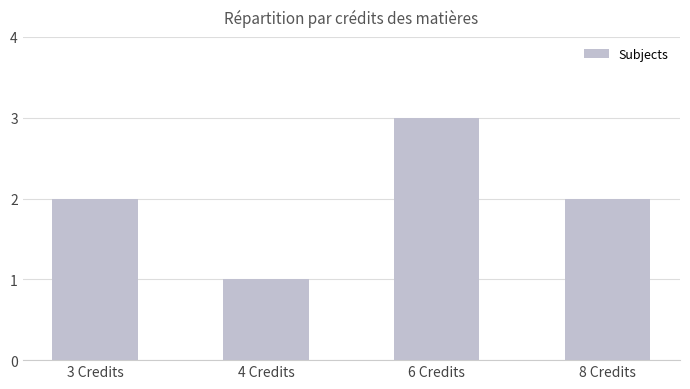

Reading left to right, extract all data points from this chart.

3 Credits=2	4 Credits=1	6 Credits=3	8 Credits=2